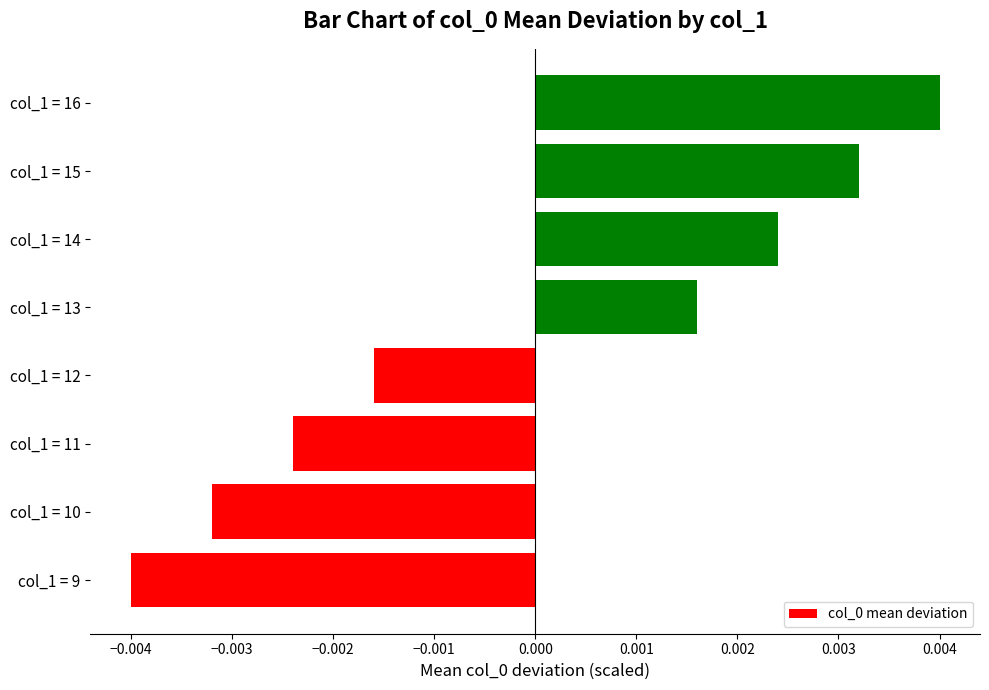

Which has a higher value, col_1 = 16 or col_1 = 12?

col_1 = 16